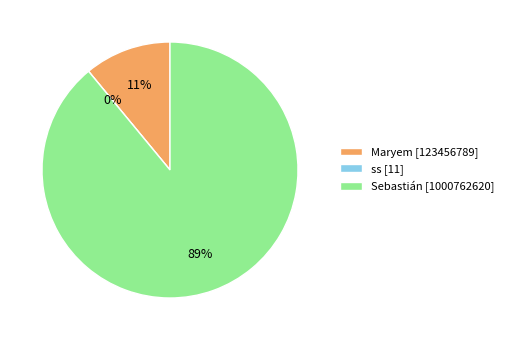

What percentage do Sebastián and Maryem together represent?

100.0%